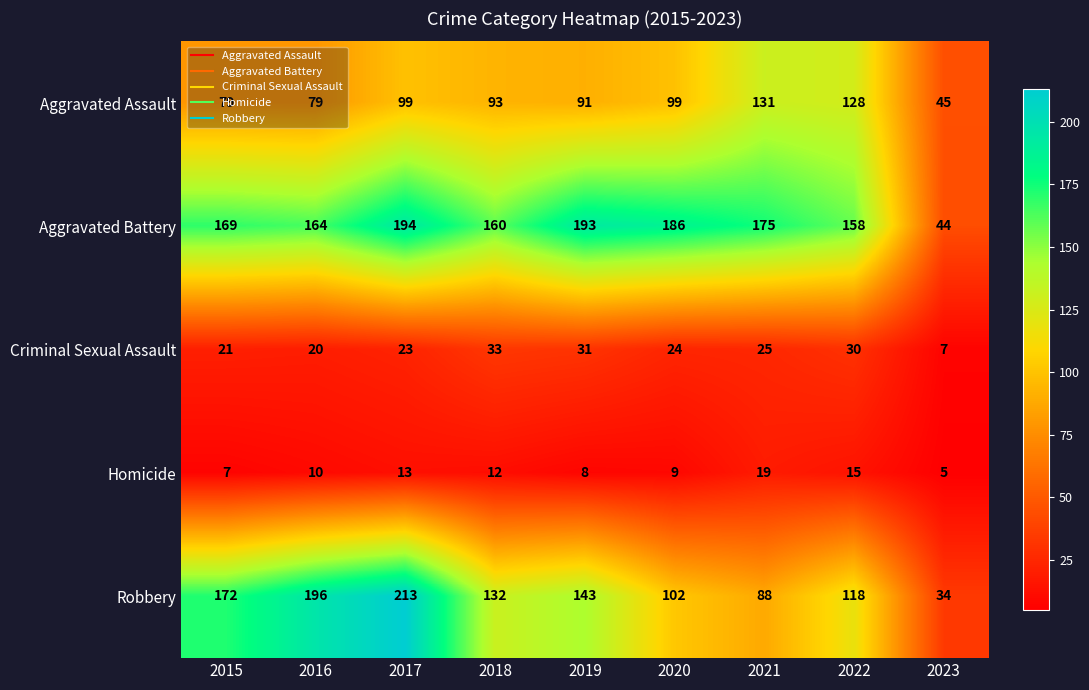

True or false: Aggravated Battery has a value of 193 at 2019.

True